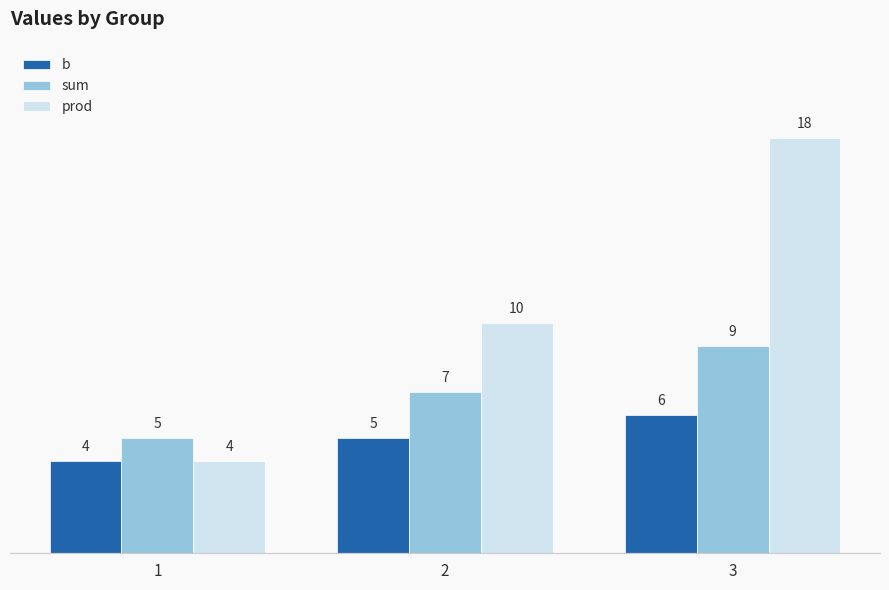

Rank the series by their average value, from lowest to highest.

b, sum, prod